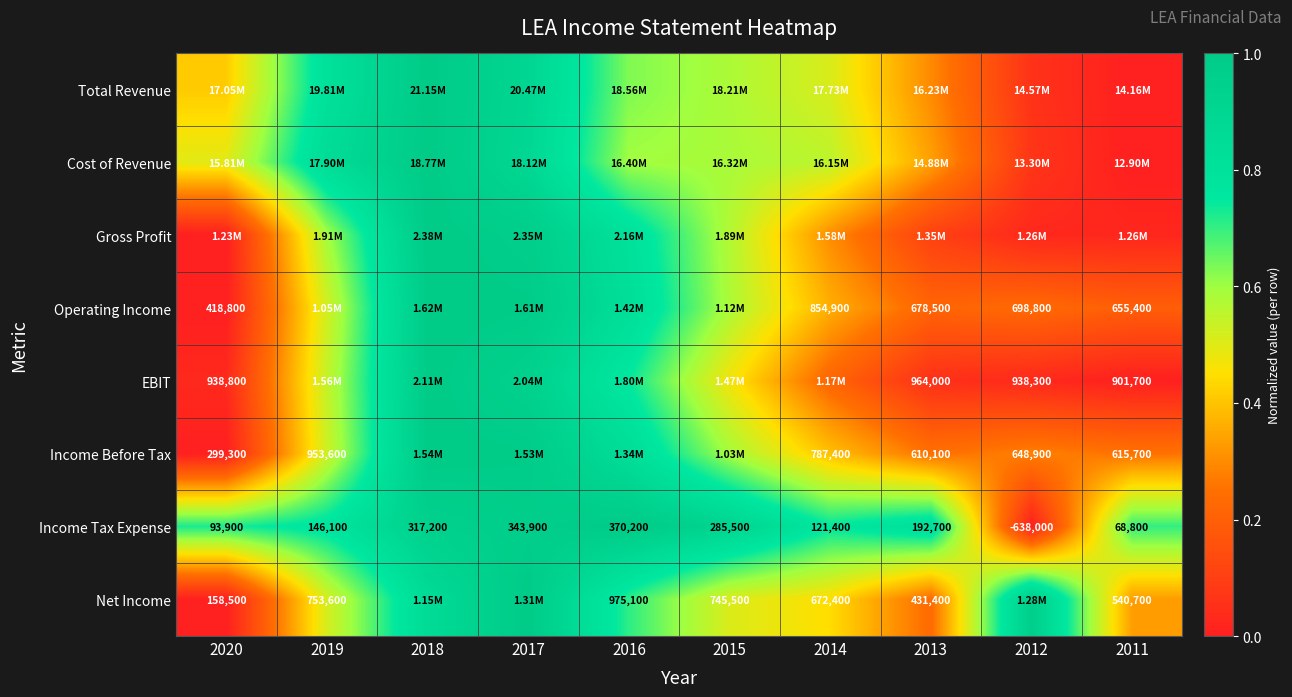

How many values in the Income Tax Expense series are below 192700?

5